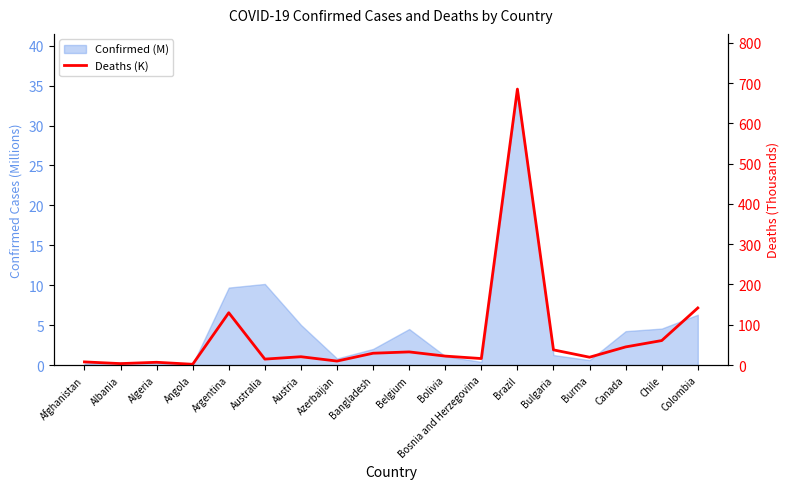

Is it true that the value at Bulgaria is 14.8?

False